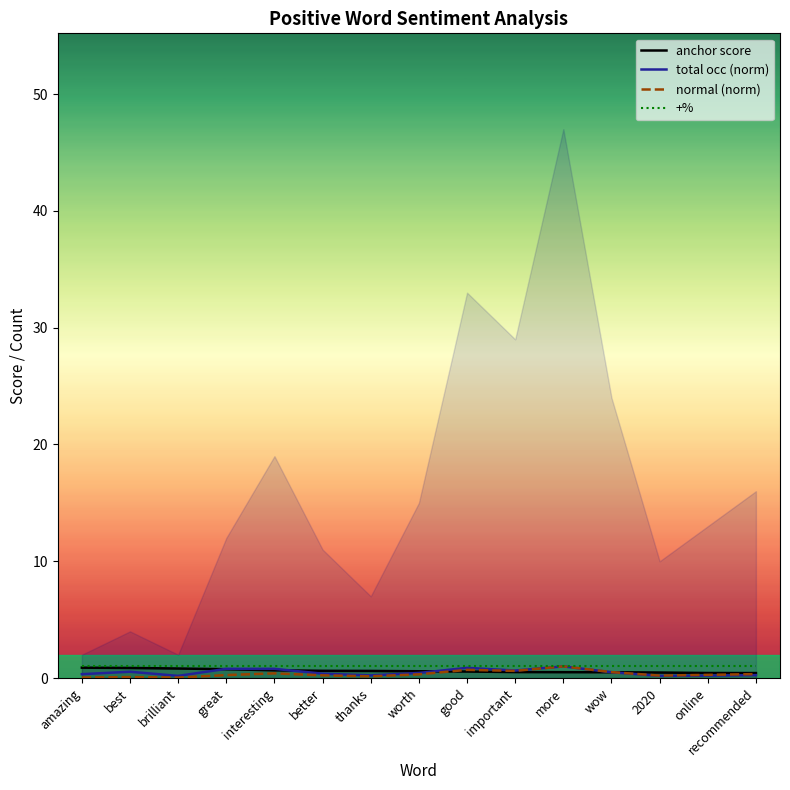

How many distinct data groups are displayed?

3